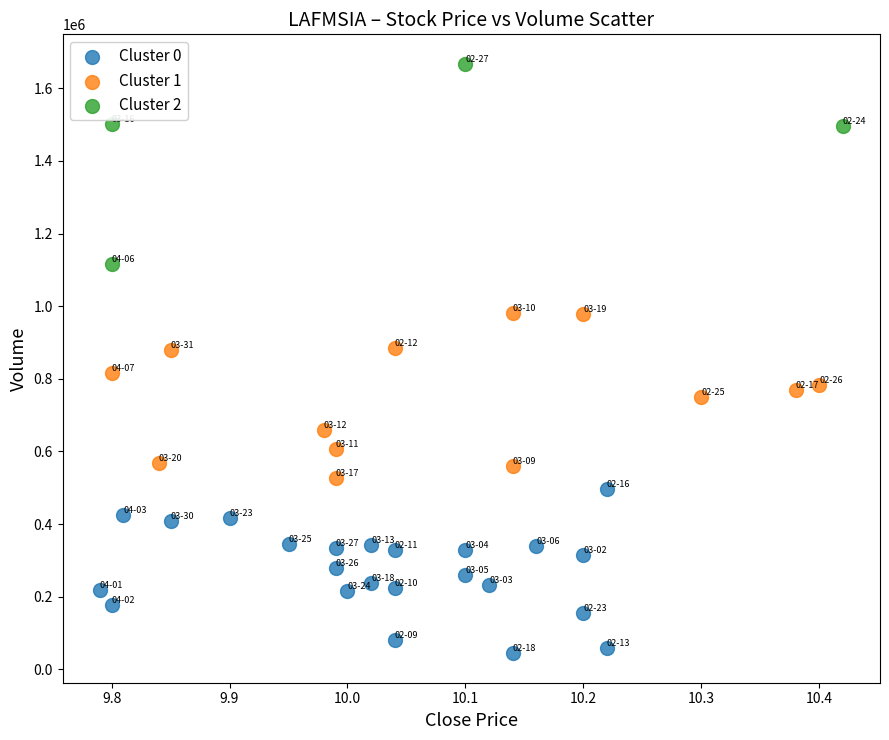

Which series has the largest Y range (max minus min)?

Cluster 2